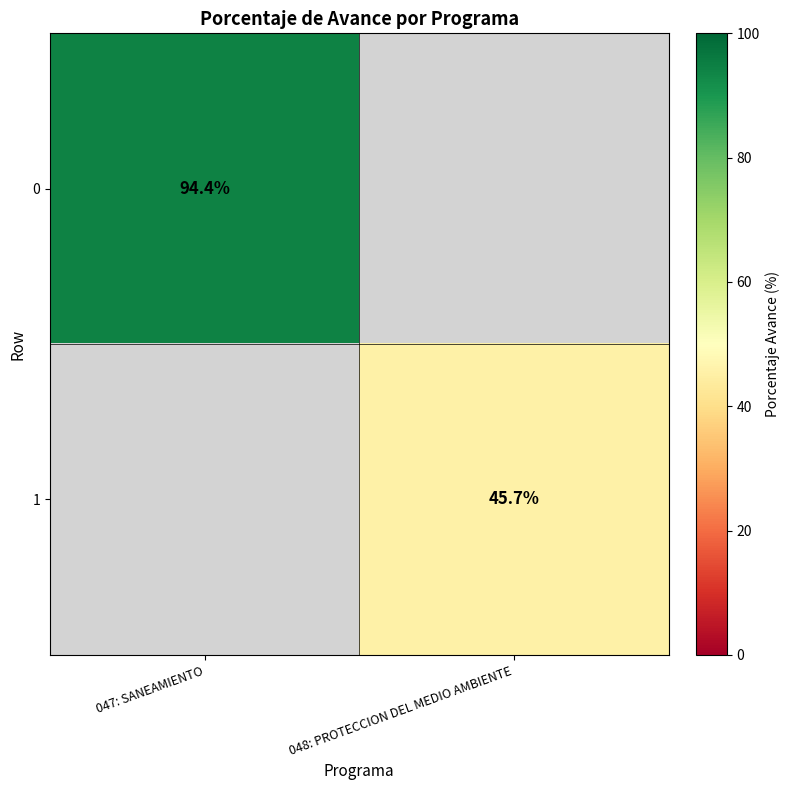

Is the value of 0 at 047: SANEAMIENTO greater than the value of 1 at 048: PROTECCION DEL MEDIO AMBIENTE?

Yes